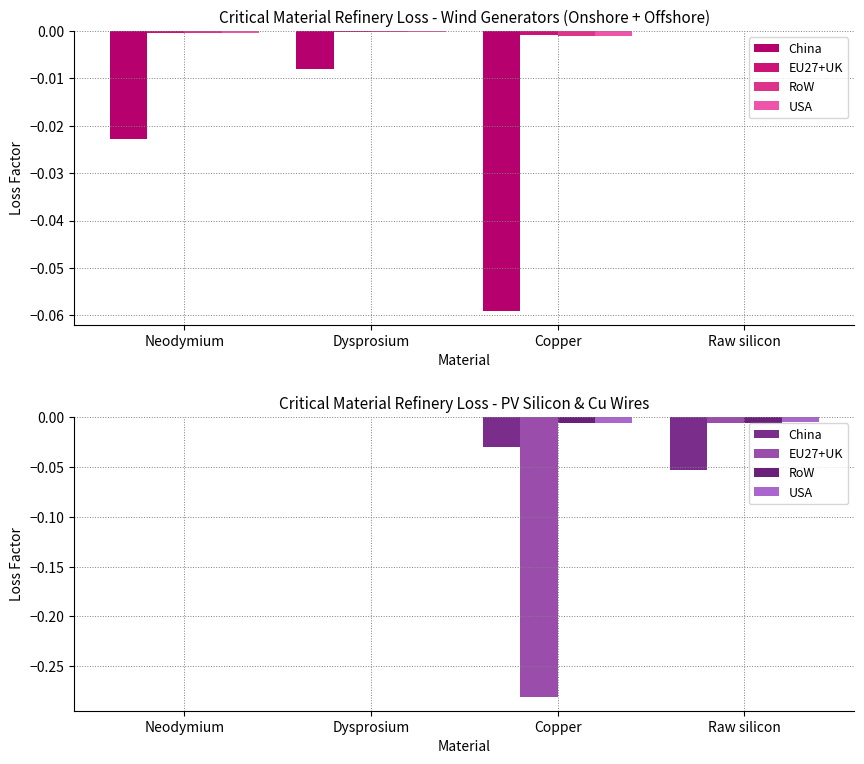

Which series changed the most between Neodymium and Dysprosium?

China